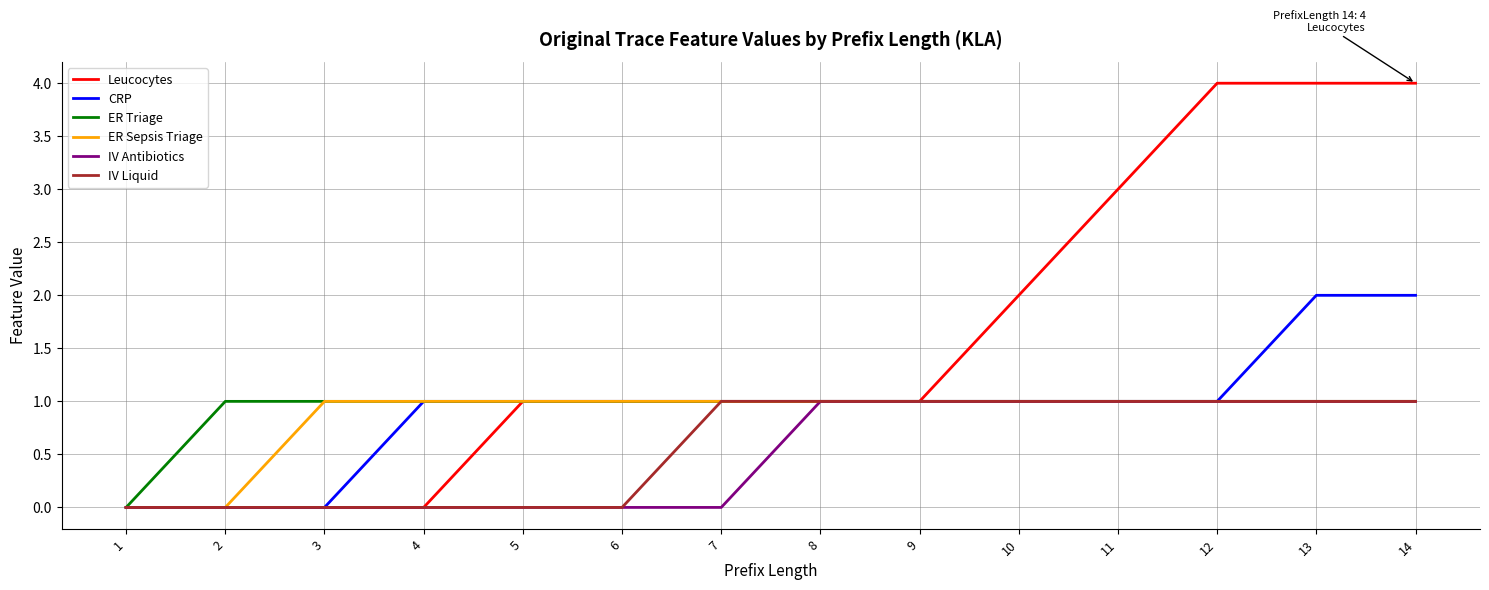

Read the Leucocytes value at 14.

4